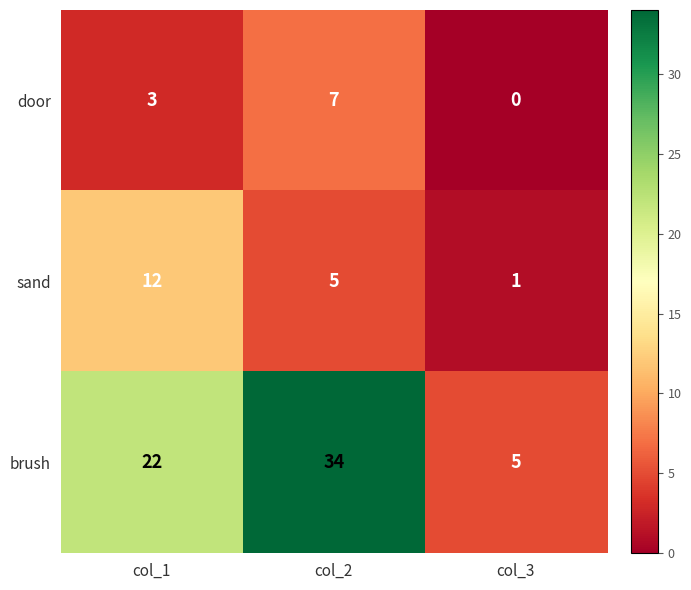

What is the sum of the brush values at col_2 and col_1?

56